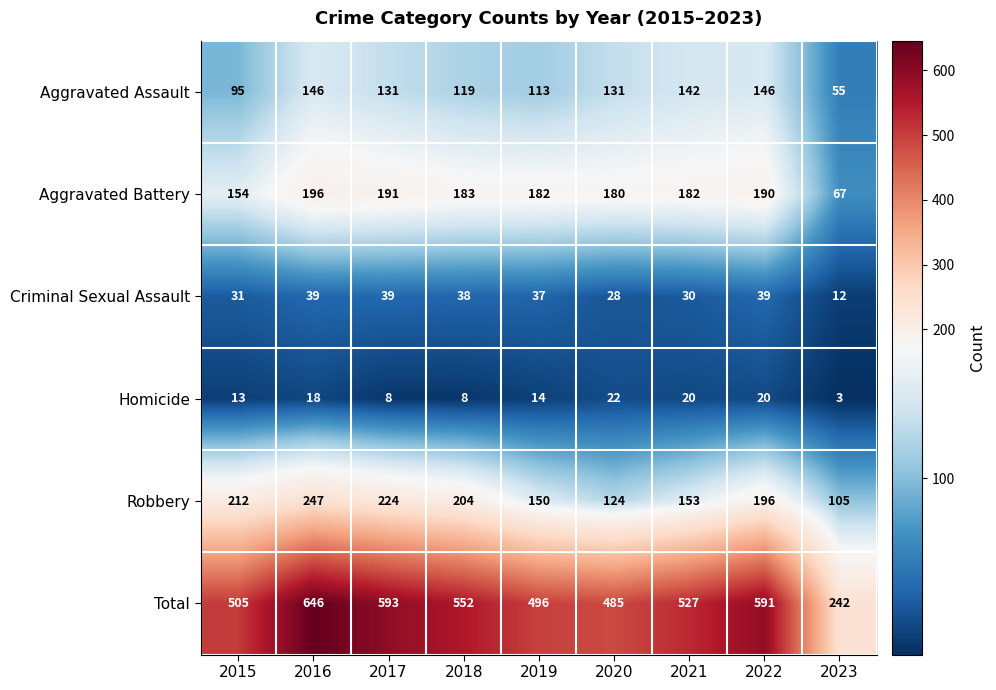

What is the difference between the maximum and minimum values in the Criminal Sexual Assault series?

27